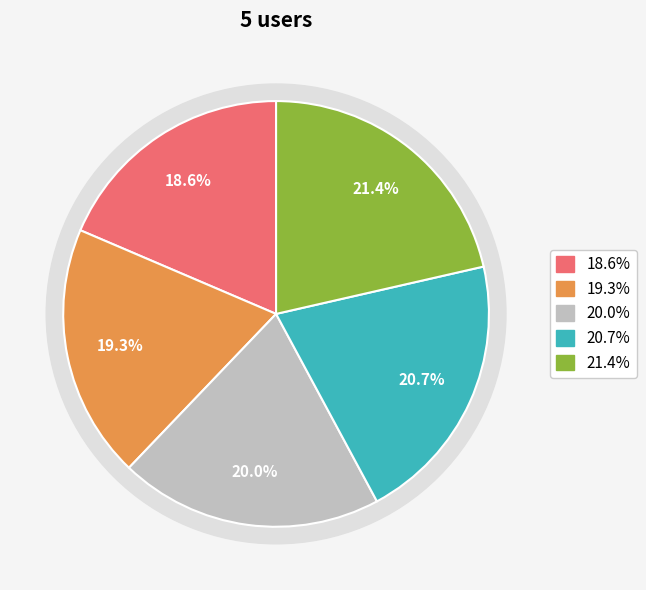

Does any single category account for the majority?

No